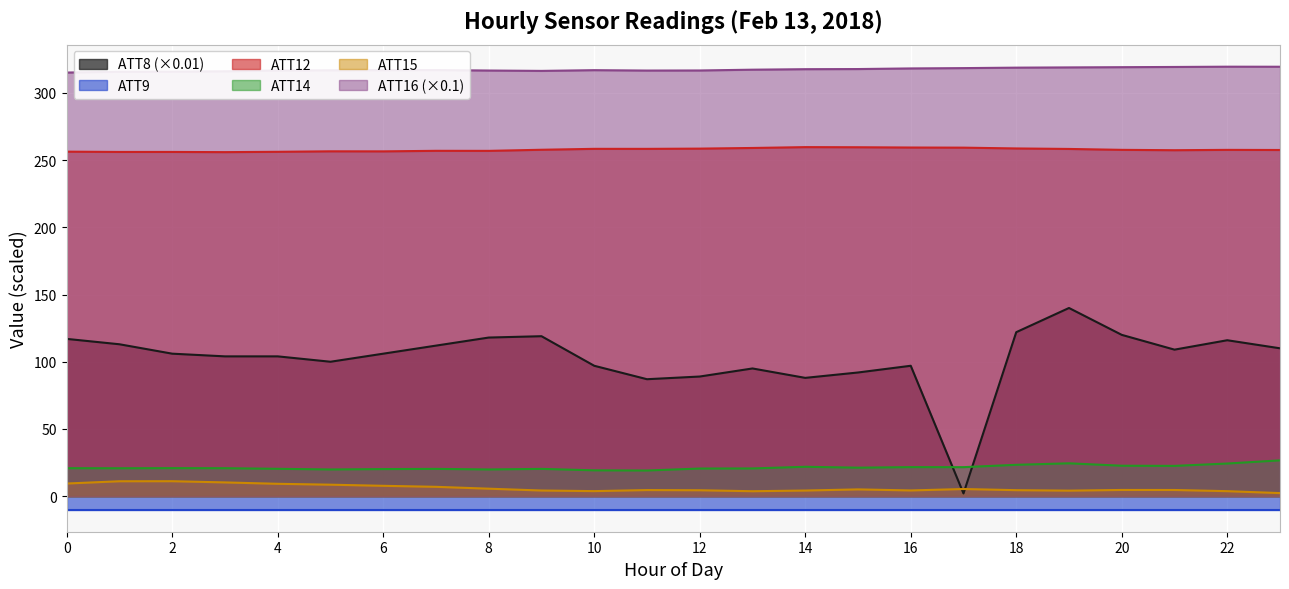

What is the value of the ATT16 point at the 7th from the left?

317.0